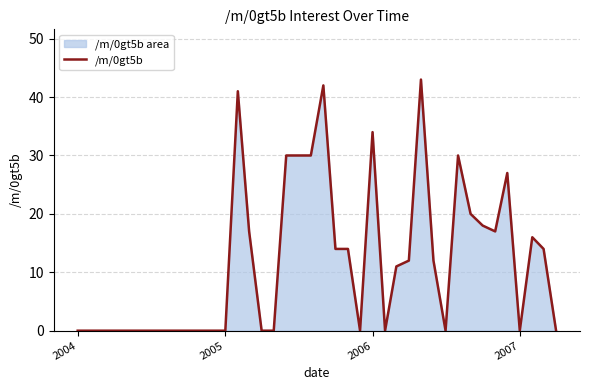

The chart shows a value of 20 at 2005. True or false?

False